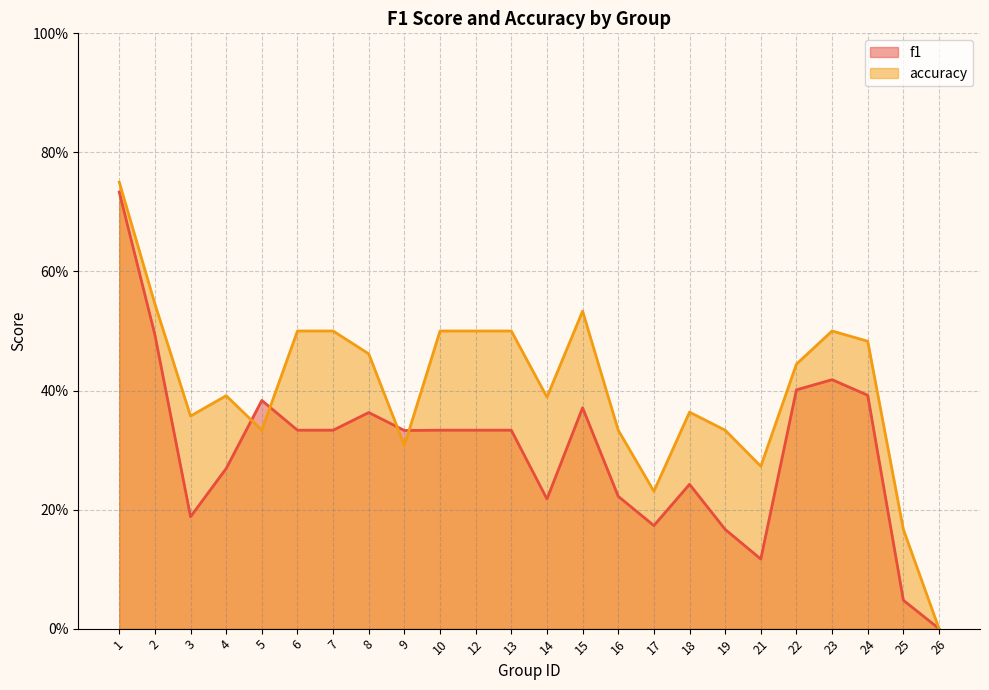

How many categories are shown in the chart?

24